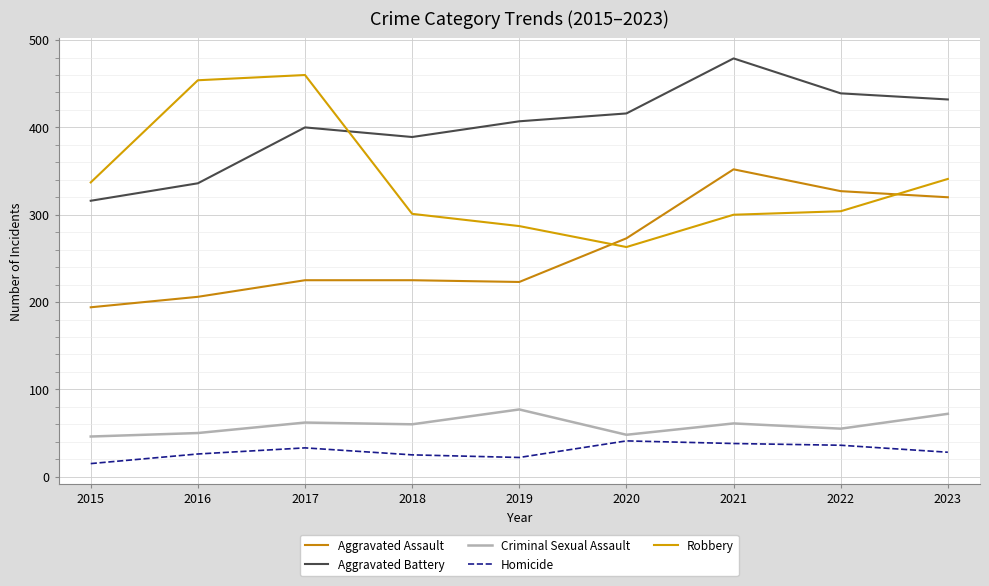

What is the total value across all series at 2022?

1161